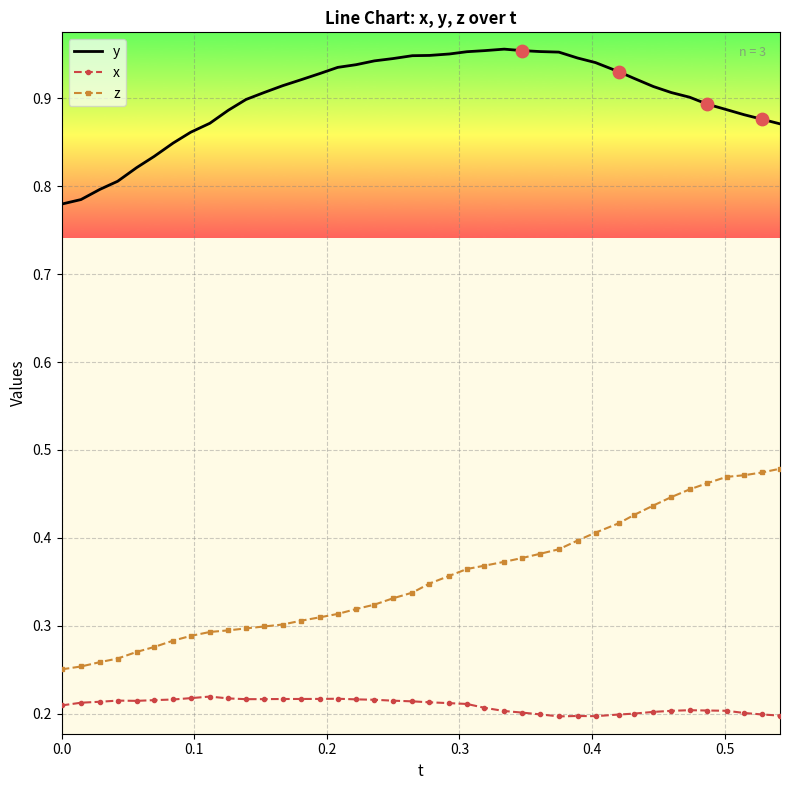

At how many categories does at least one series exceed 0?

40